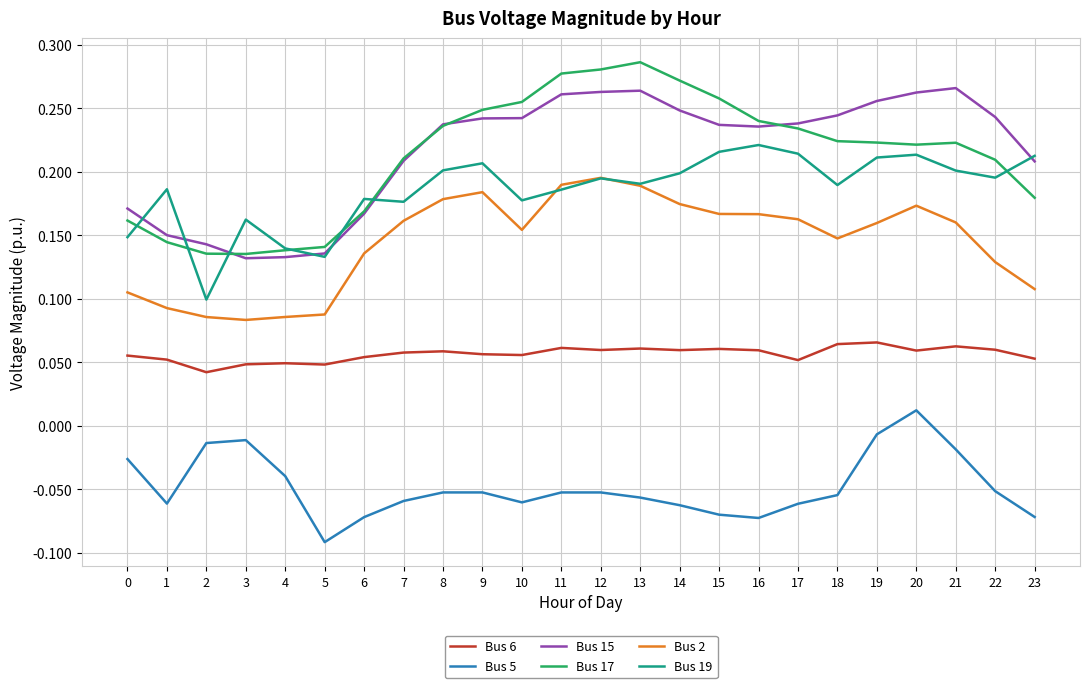

How many Bus 6 values are between 0 and 1?

24